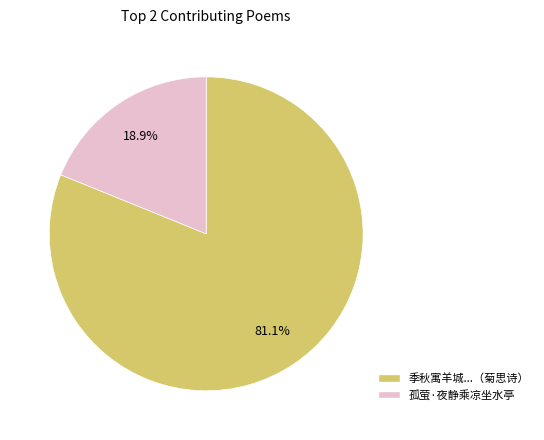

Which slice is the smallest?

孤萤·夜静乘凉坐水亭